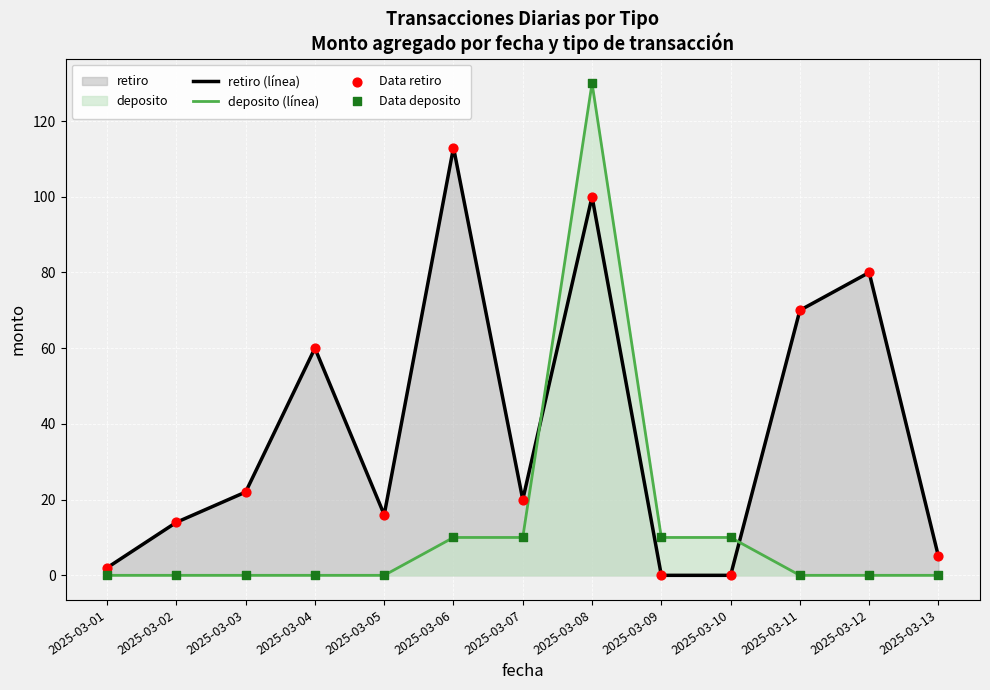

Which series contains the lowest Y value?

retiro (línea)